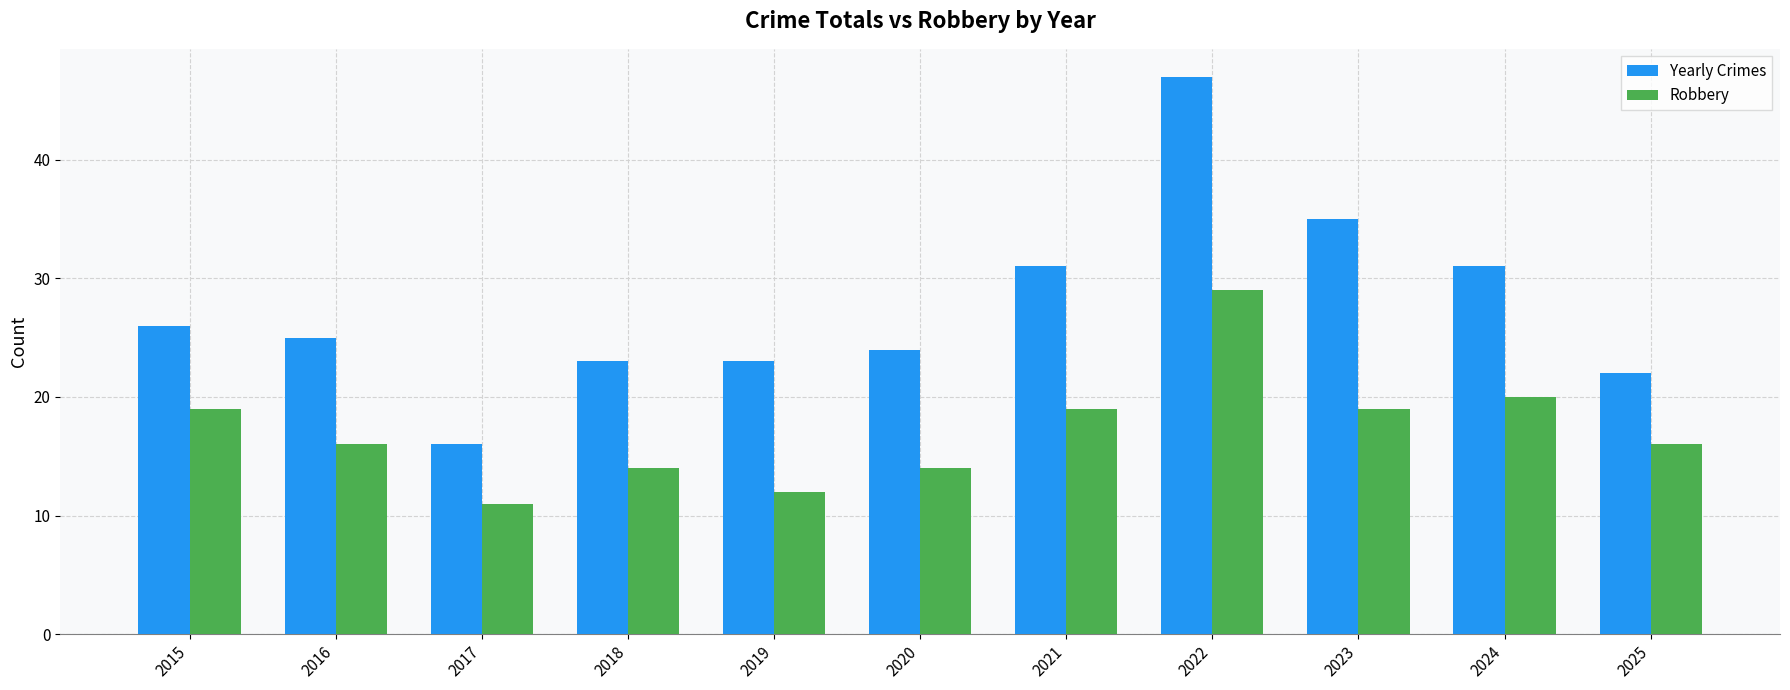

Which series changed the most between 2020 and 2021?

Yearly Crimes